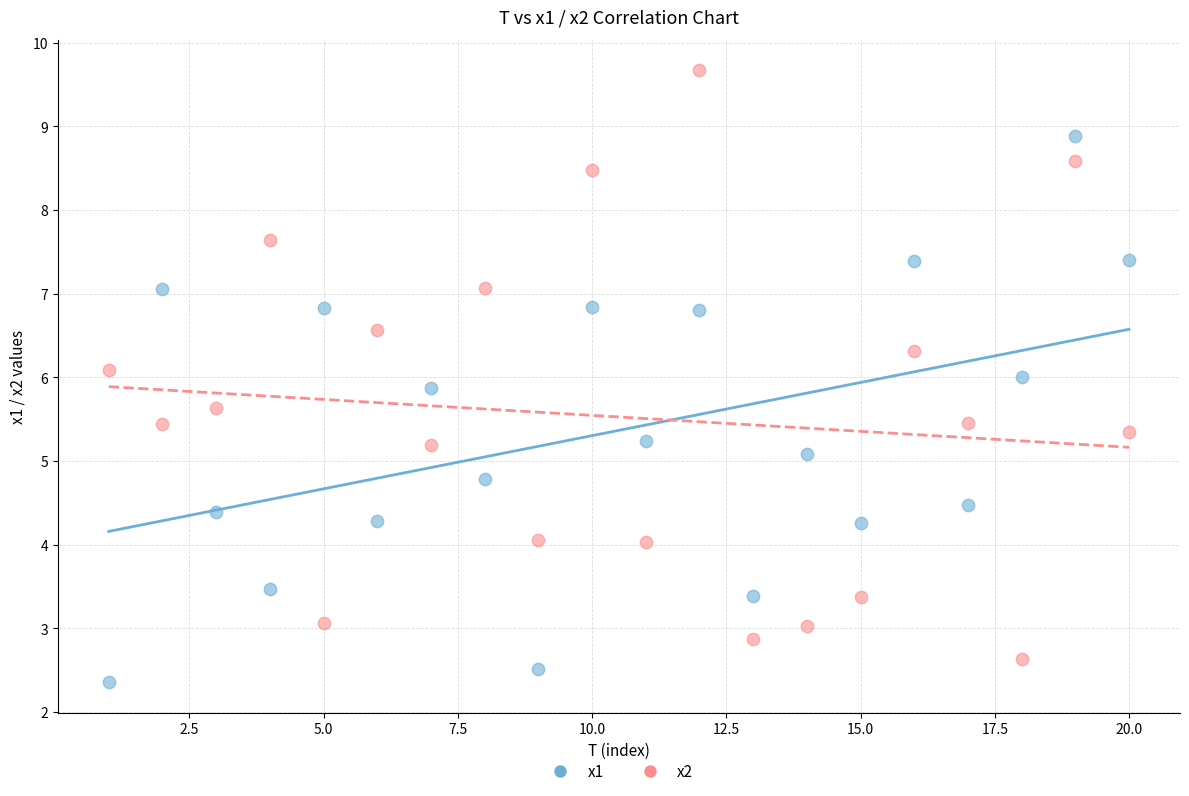

Across all data points, what is the range of Y values (max minus min)?

7.3